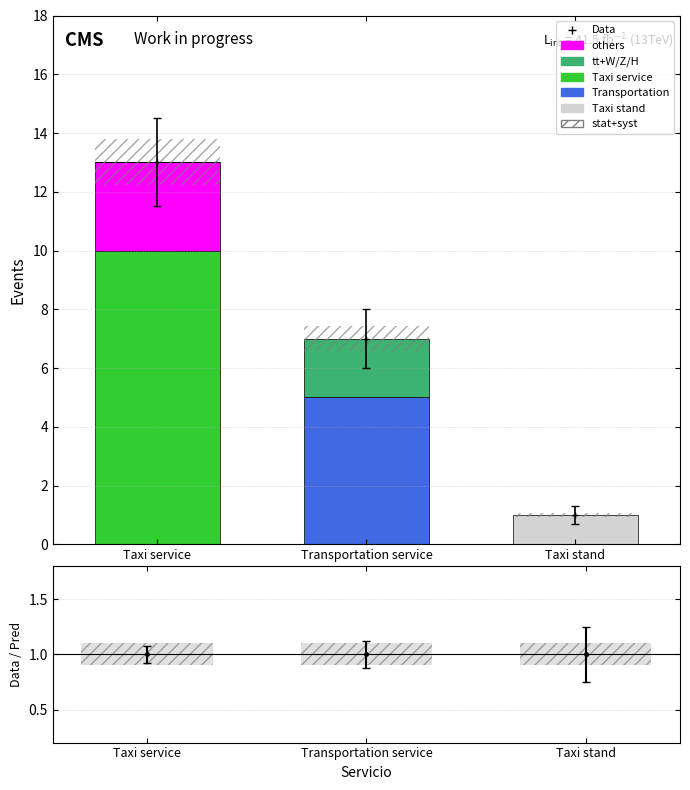

How many groups of bars are there?

3